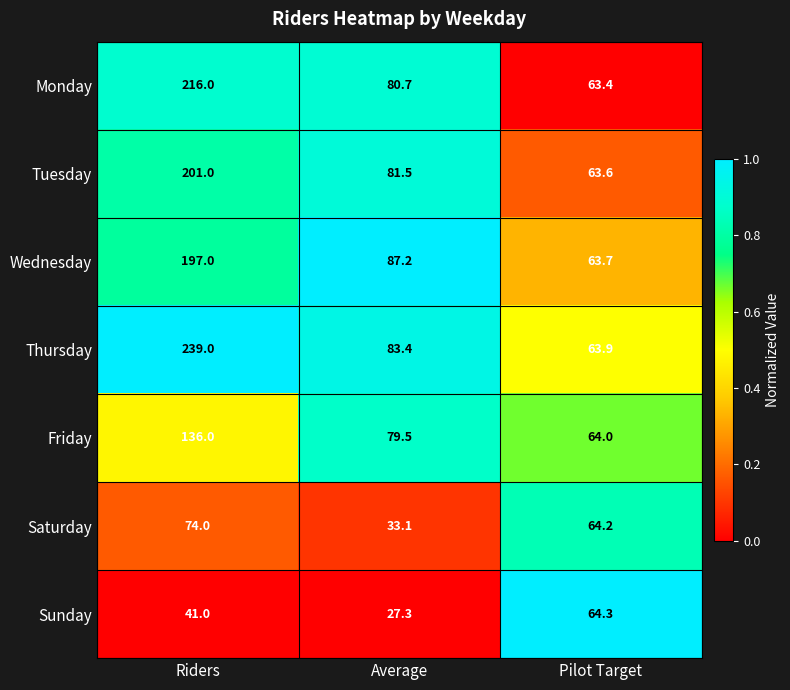

What is the spread (max minus min) of values at Riders?

198.0